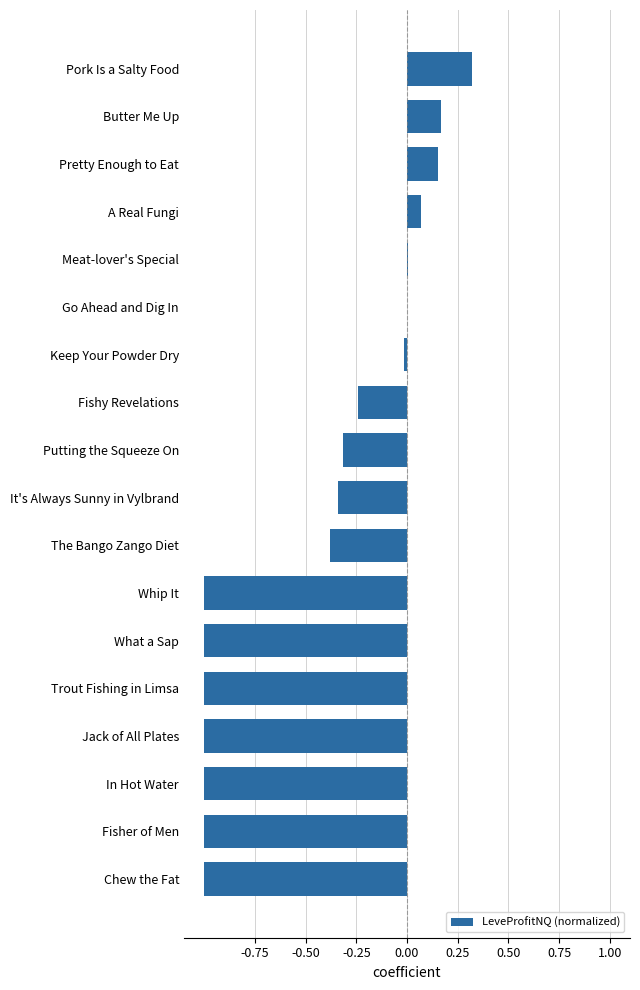

Which has a higher value, Butter Me Up or It's Always Sunny in Vylbrand?

Butter Me Up